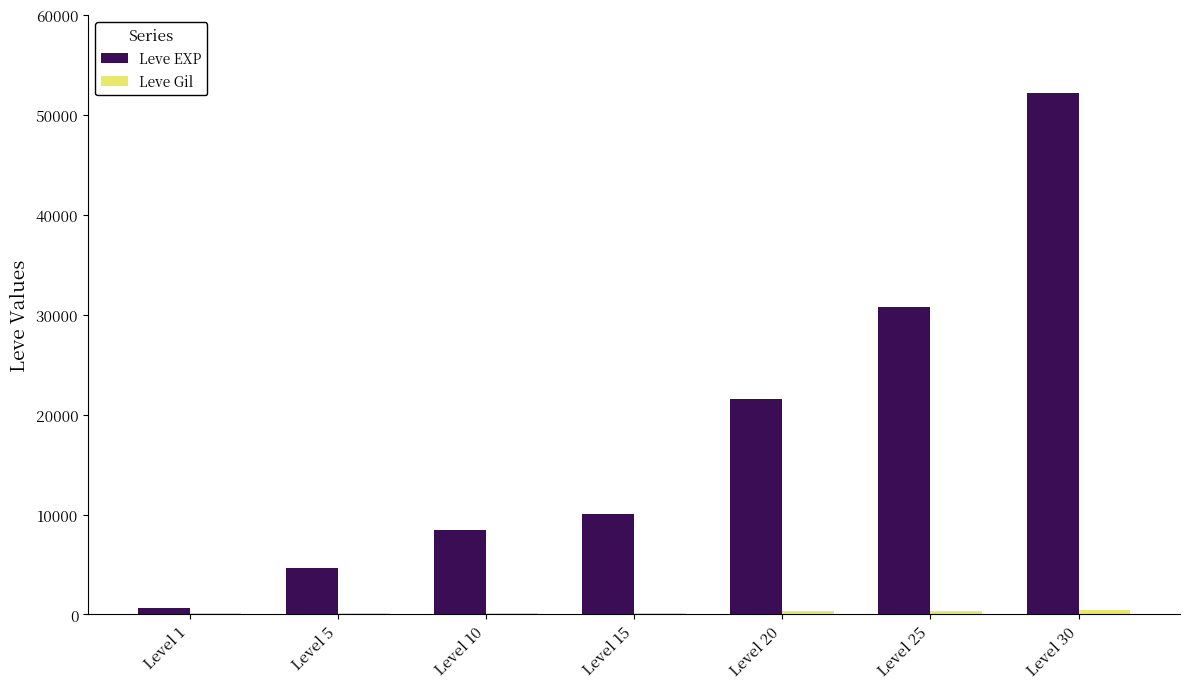

What is the sum of all Leve EXP values?

128460